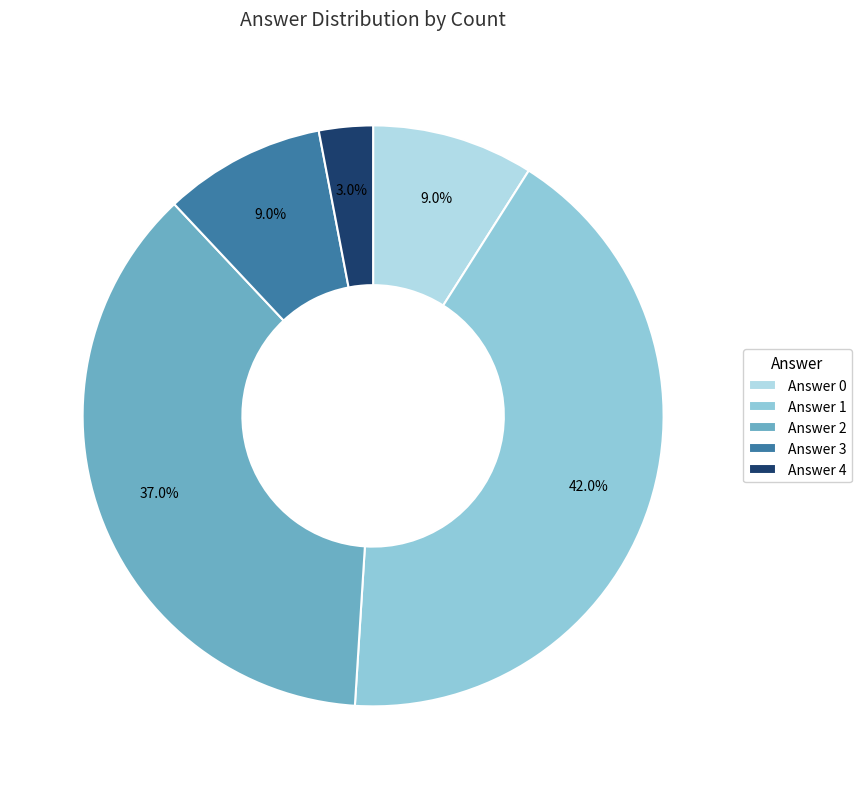

What percentage is NOT represented by Answer 3?

91.0%